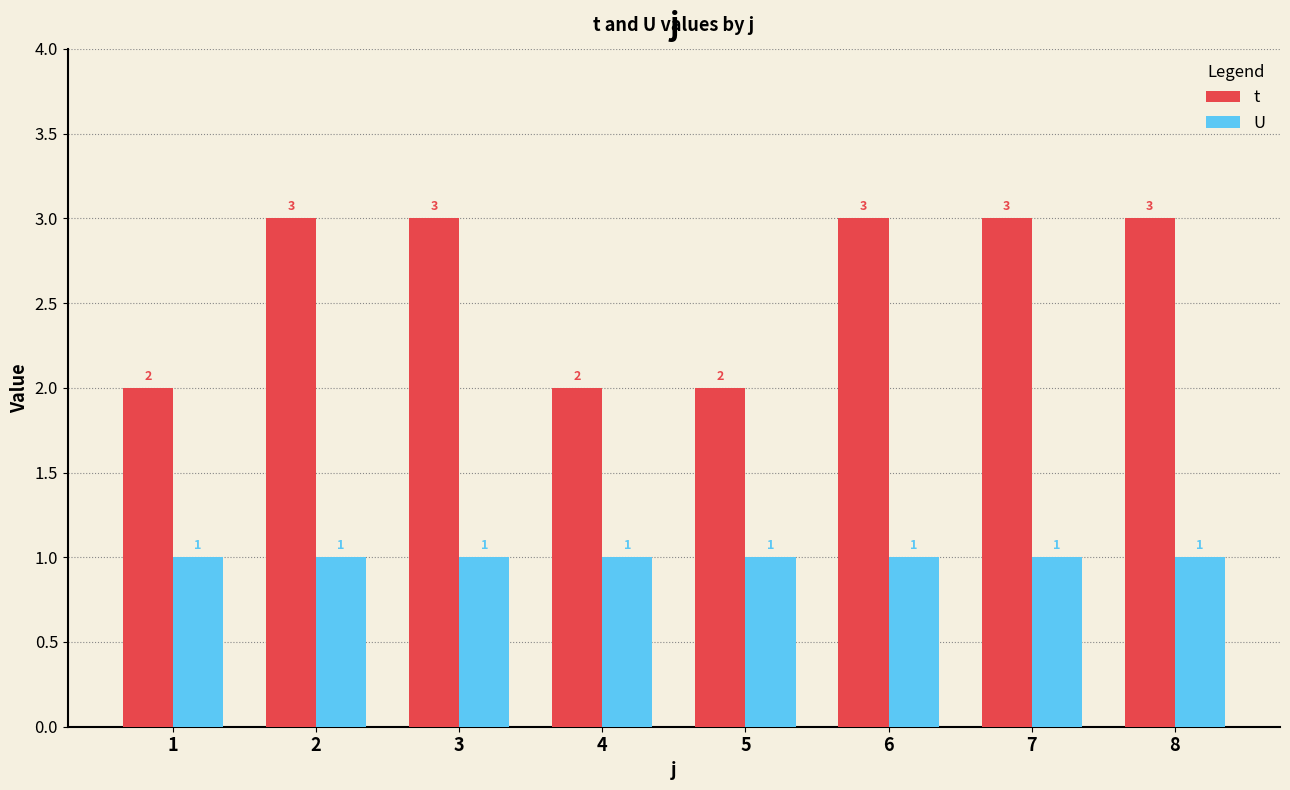

Reading left to right, what are all the values shown in this chart?

t: 2	3	3	2	2	3	3	3
U: 1	1	1	1	1	1	1	1